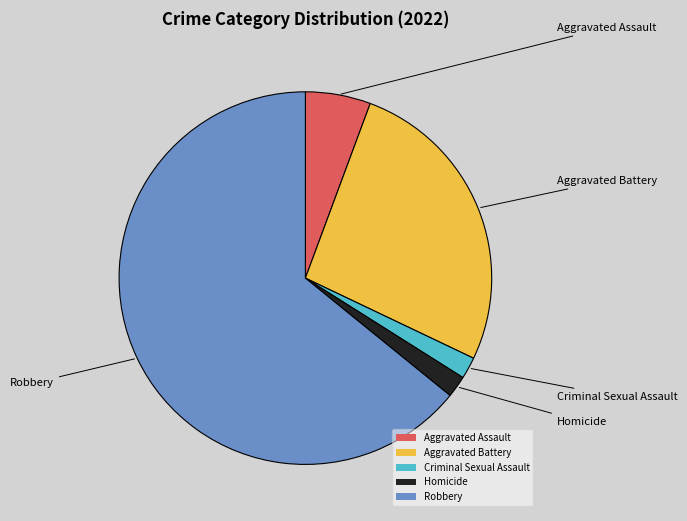

Combined, do Homicide and Aggravated Assault account for over 50%?

No